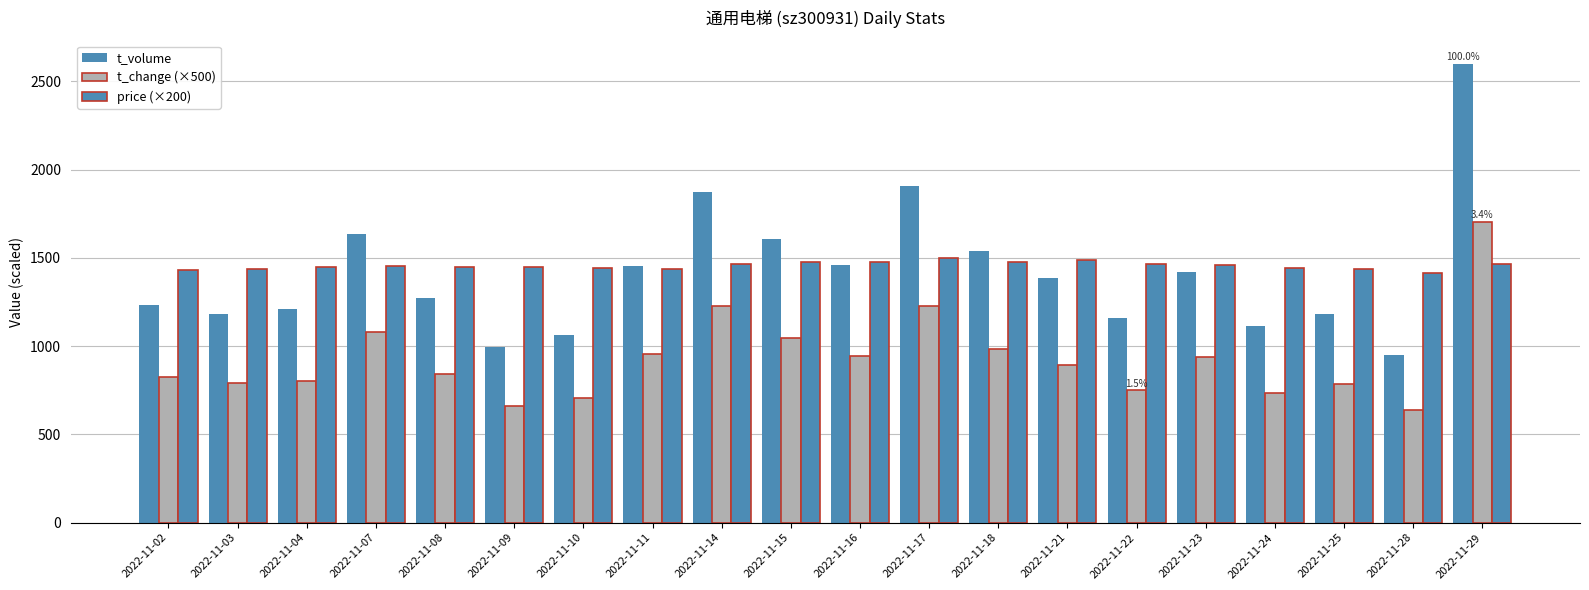

Between 2022-11-28 and 2022-11-24, which is larger?

2022-11-24